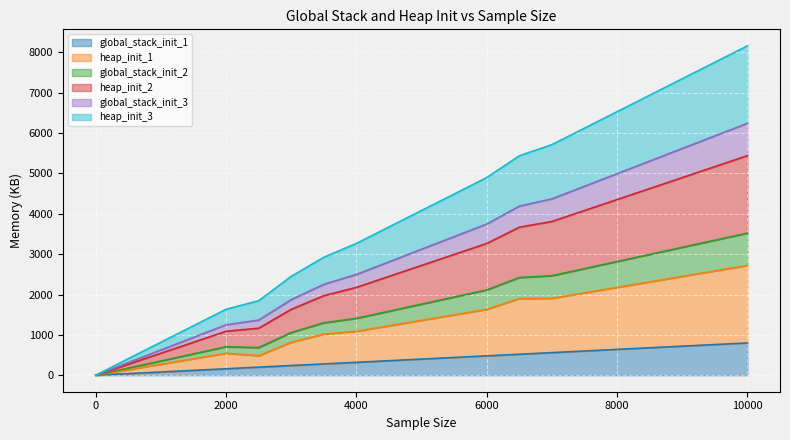

Is the value of heap_init_3 at 1500 greater than the value of heap_init_1 at 7500?

No